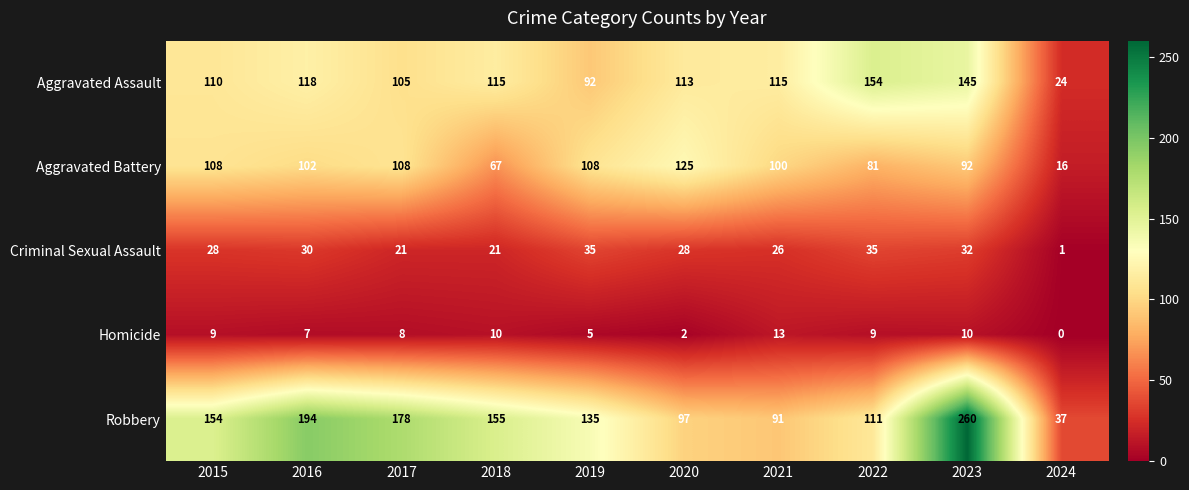

What is the approximate value of Aggravated Battery at 2015, to the nearest 5?

110